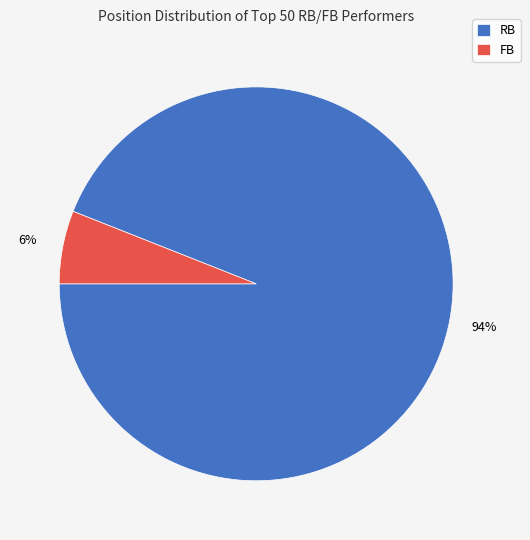

Which has a higher value, RB or FB?

RB